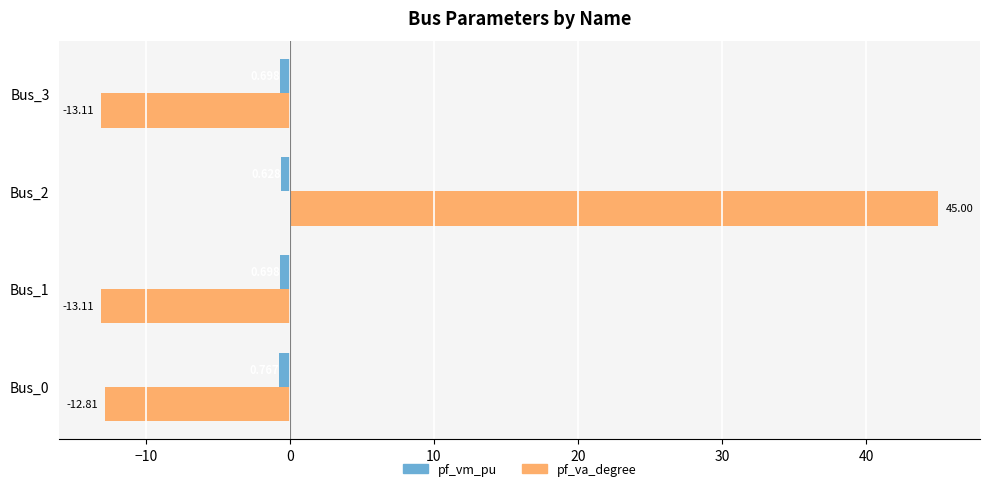

List the series in order of their peak value, highest first.

pf_va_degree, pf_vm_pu